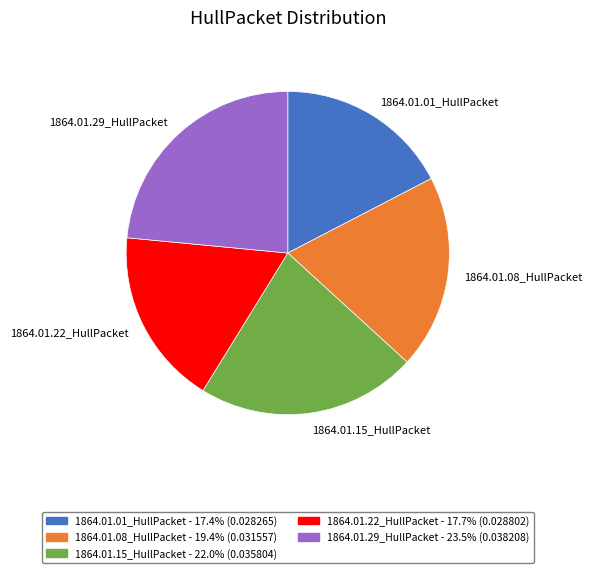

Does 1864.01.15_HullPacket account for over 50% of the chart?

No